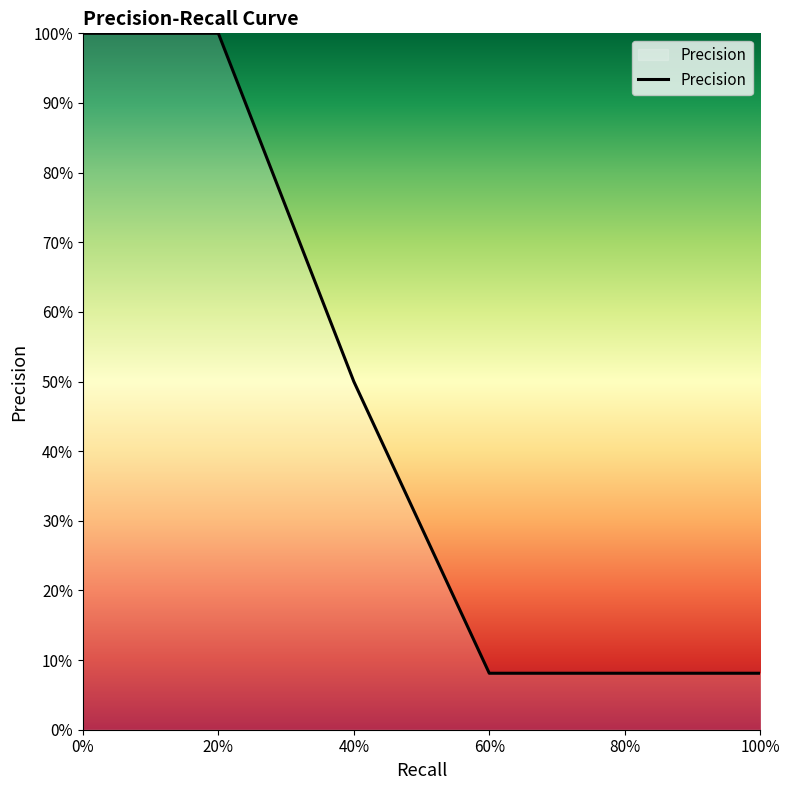

The chart shows a value of 1.0 at 0%. True or false?

True